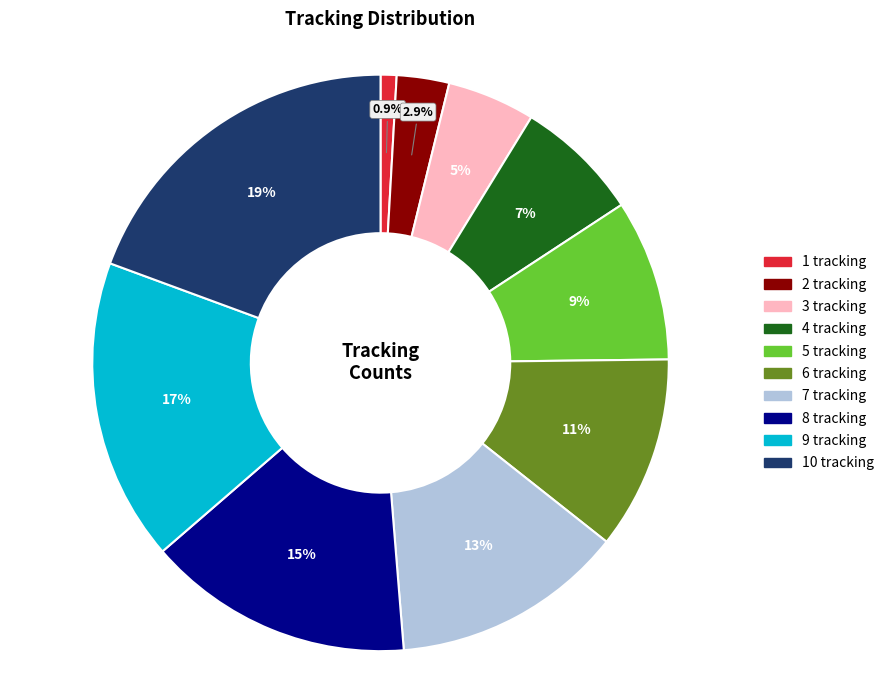

How many slices are in this pie chart?

10